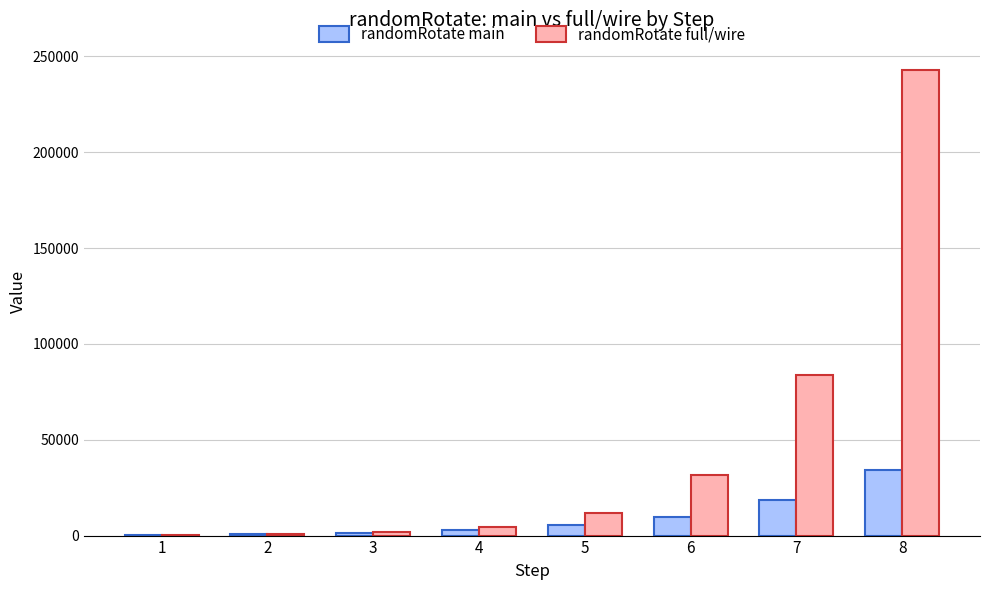

Is the value of randomRotate full/wire at 1 greater than the value of randomRotate main at 8?

No